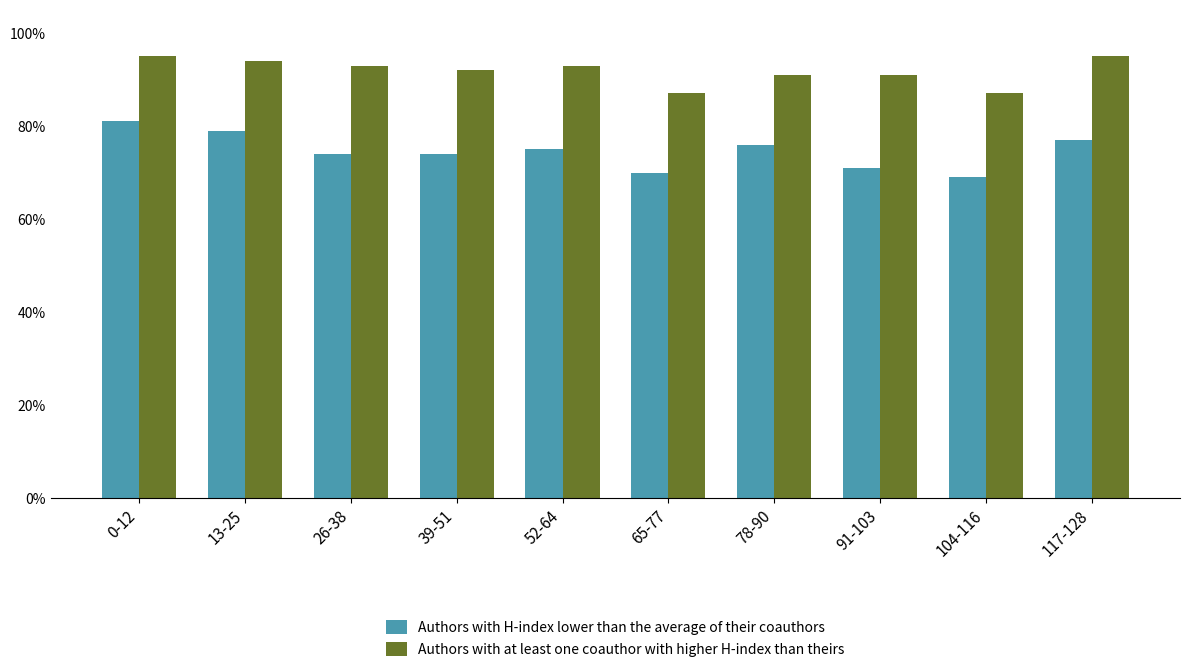

What is the label of the 7th bar from the right?

39-51